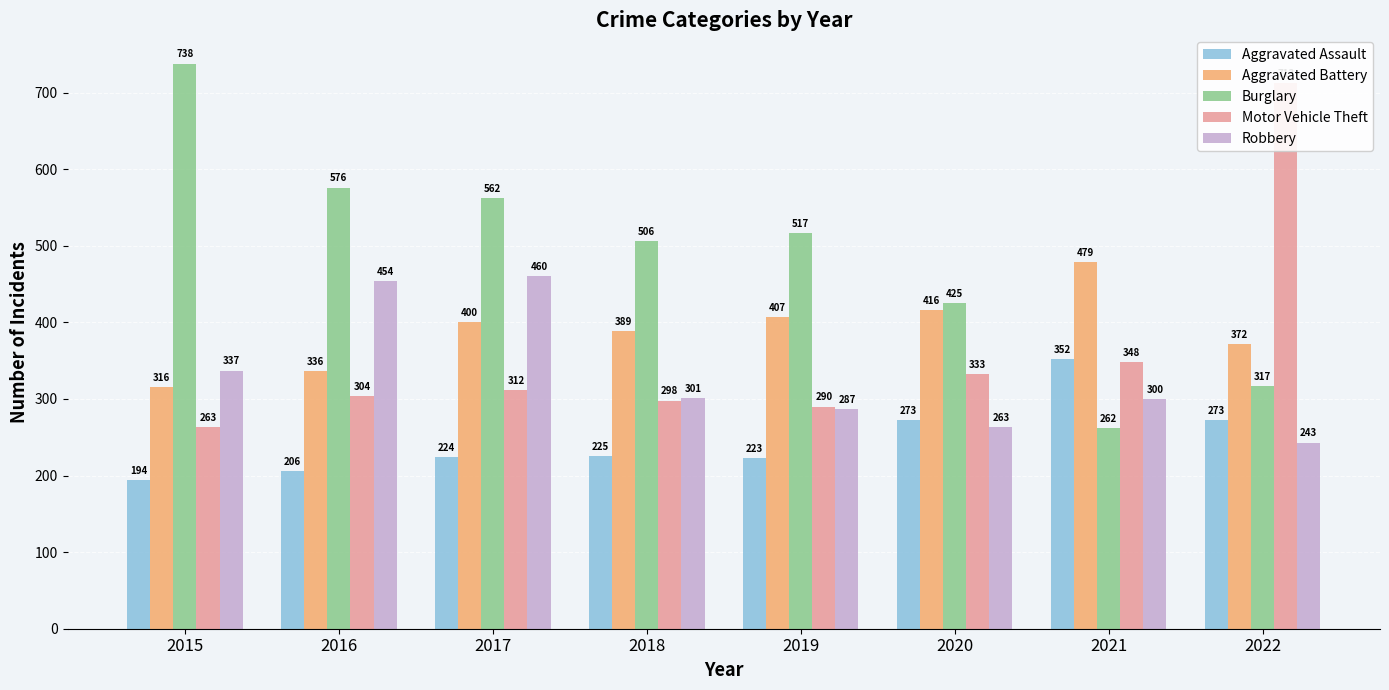

Reading left to right, transcribe all the data shown in this chart.

Aggravated Assault: 194	206	224	225	223	273	352	273
Aggravated Battery: 316	336	400	389	407	416	479	372
Burglary: 738	576	562	506	517	425	262	317
Motor Vehicle Theft: 263	304	312	298	290	333	348	713
Robbery: 337	454	460	301	287	263	300	243